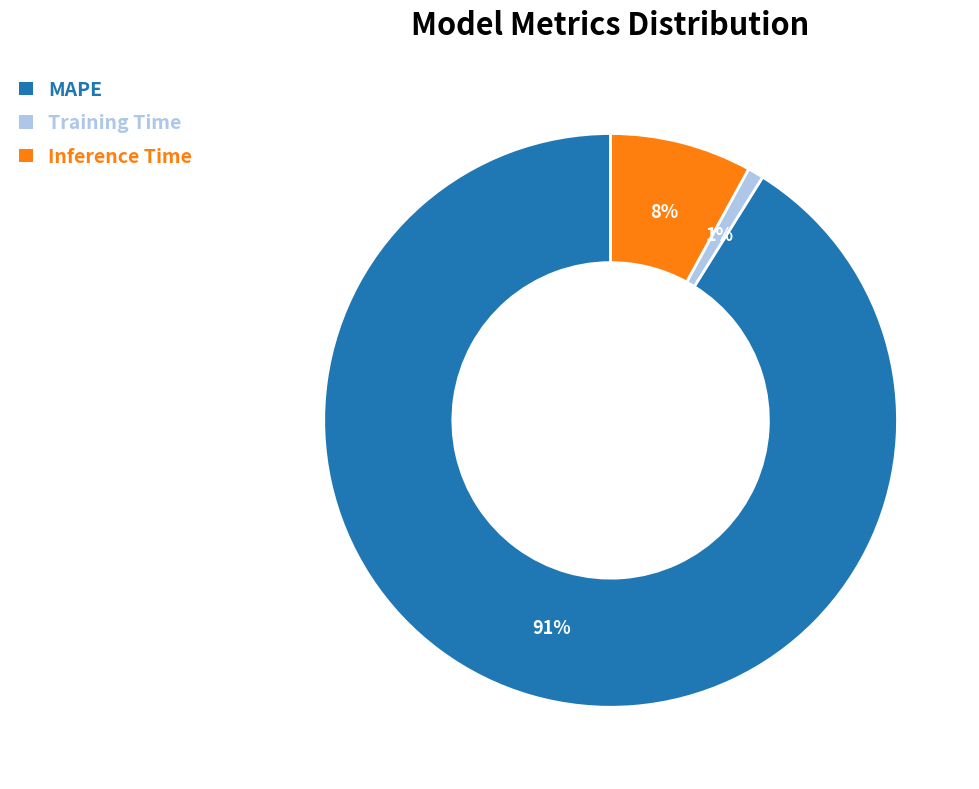

Count the number of slices in the pie.

3